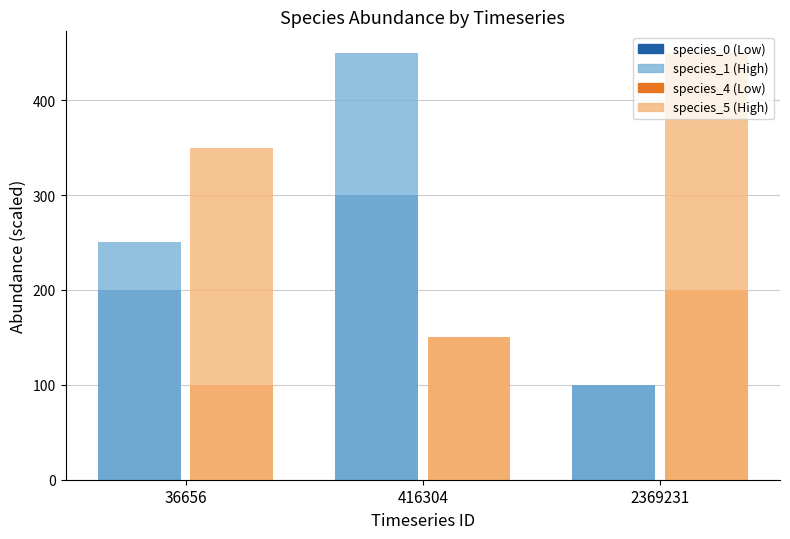

Reading left to right, transcribe all the data shown in this chart.

species_0 (Low): 200.0	300.0	100.0
species_1 (High): 250.0	450.0	100.0
species_4 (Low): 100.0	150.0	200.0
species_5 (High): 350.0	150.0	450.0